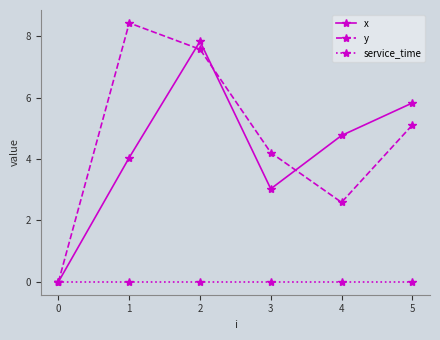

Where is the first local minimum for y?

4